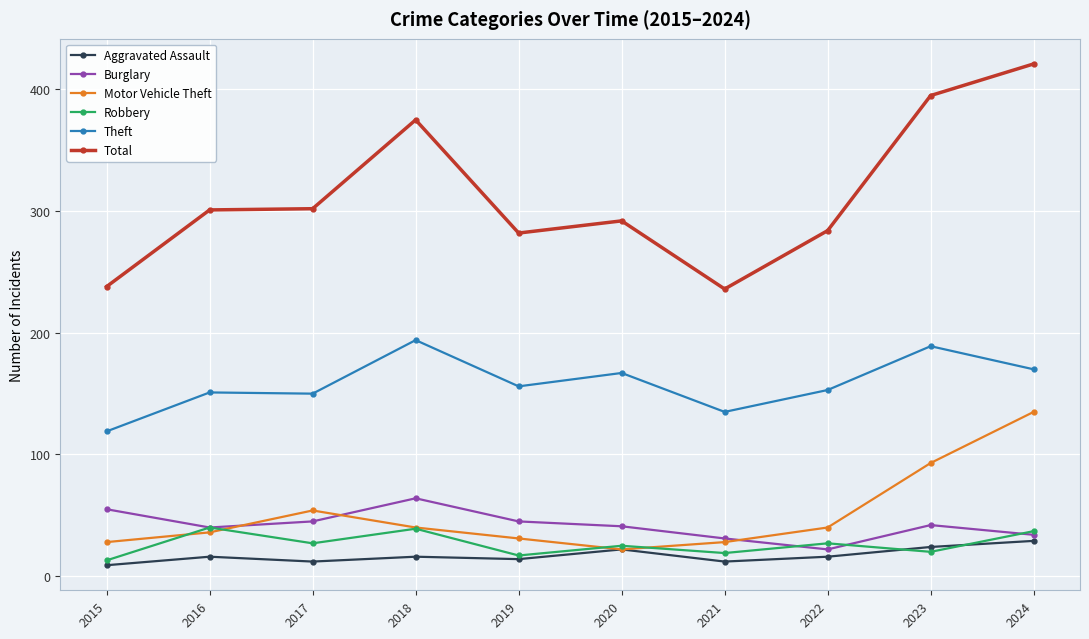

What is the difference between the highest and lowest values at 2020?

270